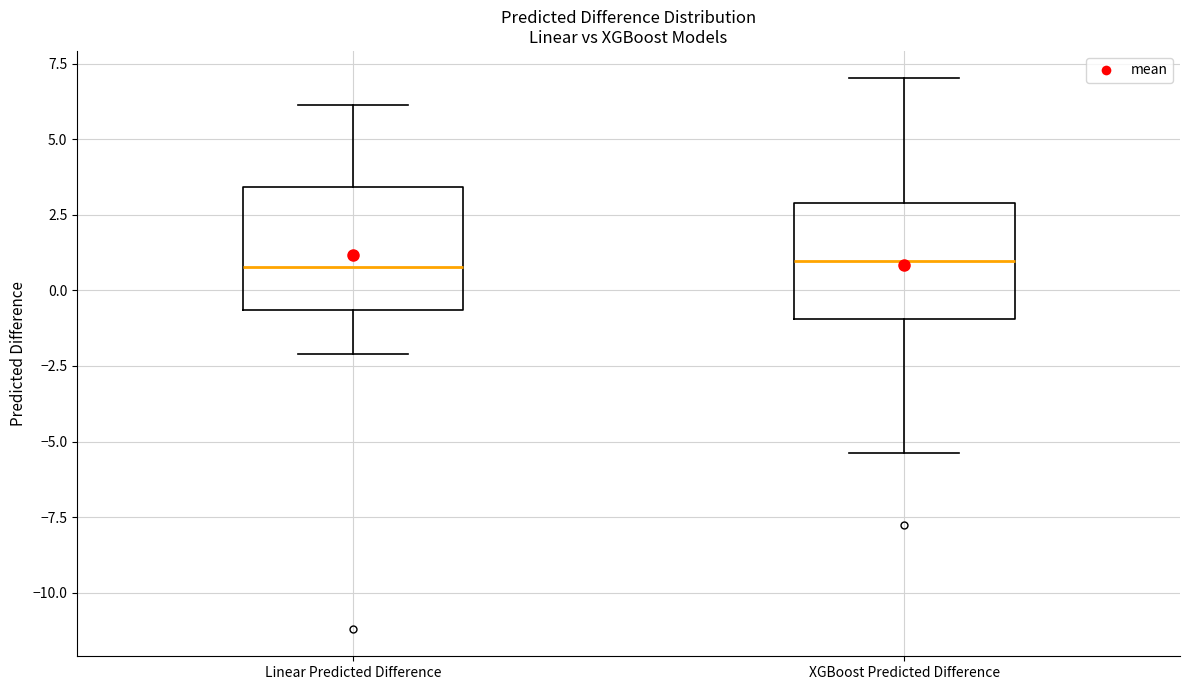

Where is the lower edge of the box for XGBoost Predicted Difference on the y-axis? The values are not printed on the chart, so give them approximately, as read against the axis.

-1.0